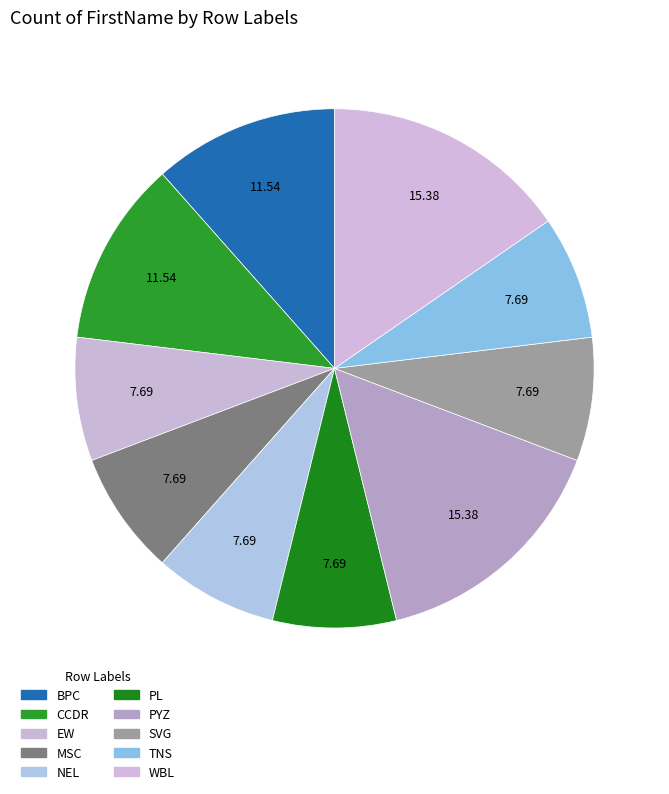

Does any single category account for the majority?

No